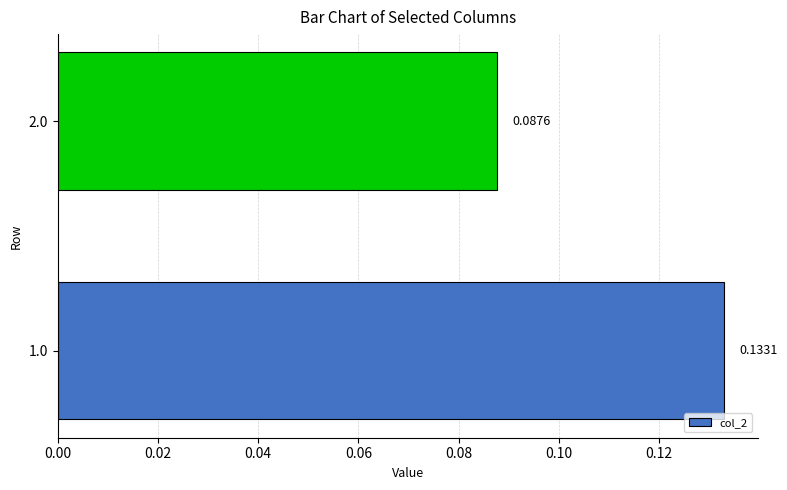

List the labels in order of value, largest first.

1.0, 2.0